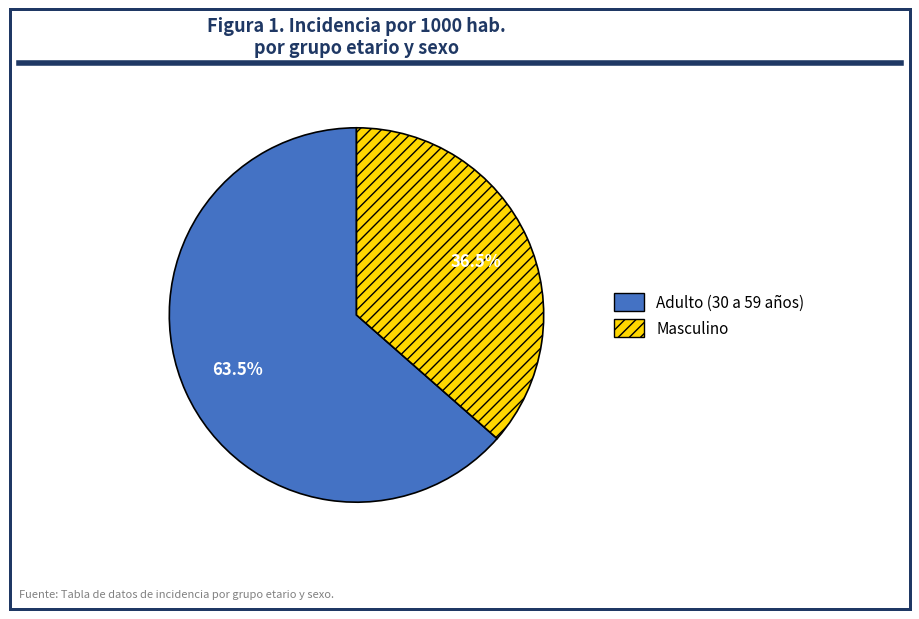

What portion of the pie excludes Masculino?

63.5%